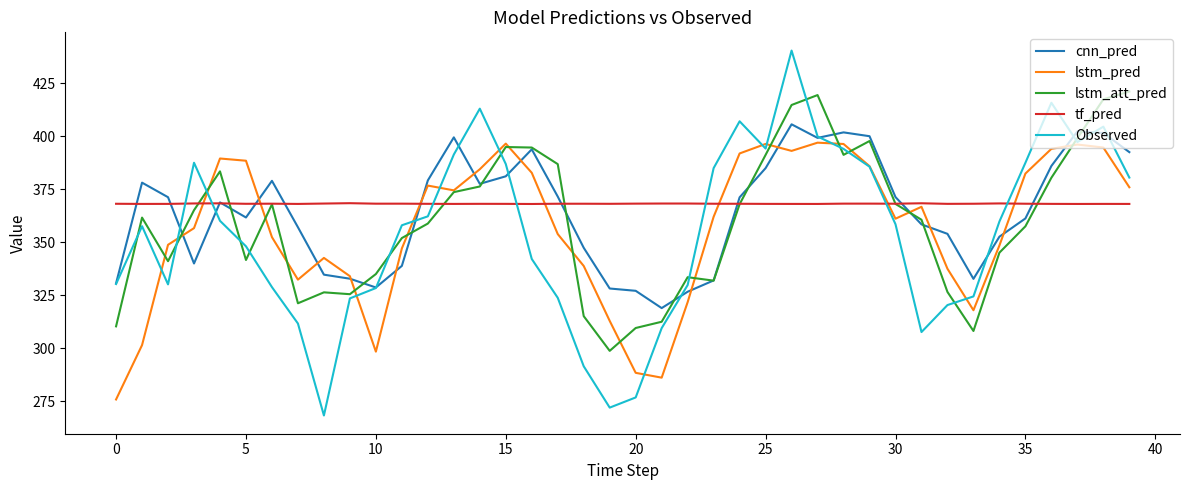

What is the difference between the second highest and minimum values in the lstm_att_pred series?

120.8